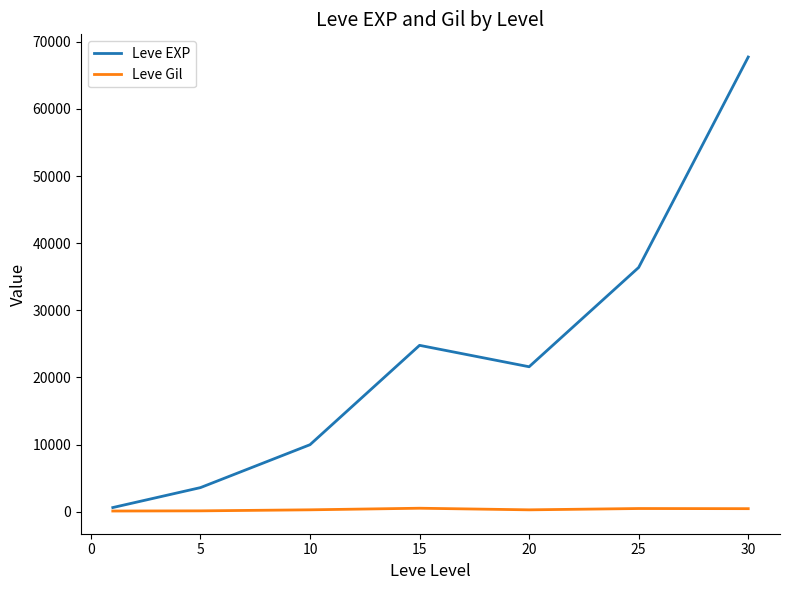

Rank the series by their average value, from highest to lowest.

Leve EXP, Leve Gil